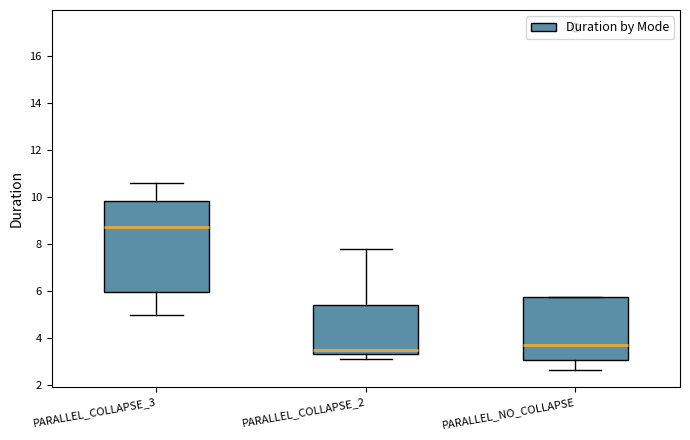

Reading left to right, read every box against the y-axis: the position of its median line, the range the box covers, and the ends of its whiskers. The values are not printed on the chart, so give them approximately, as read against the axis.

PARALLEL_COLLAPSE_3: median 8.8, box 6.0 to 9.8, whiskers 5.0 to 10.6
PARALLEL_COLLAPSE_2: median 3.4 (just above the box's lower edge), box 3.4 to 5.4, whiskers 3.2 to 7.8
PARALLEL_NO_COLLAPSE: median 3.8, box 3.0 to 5.8, whiskers 2.6 to 5.8